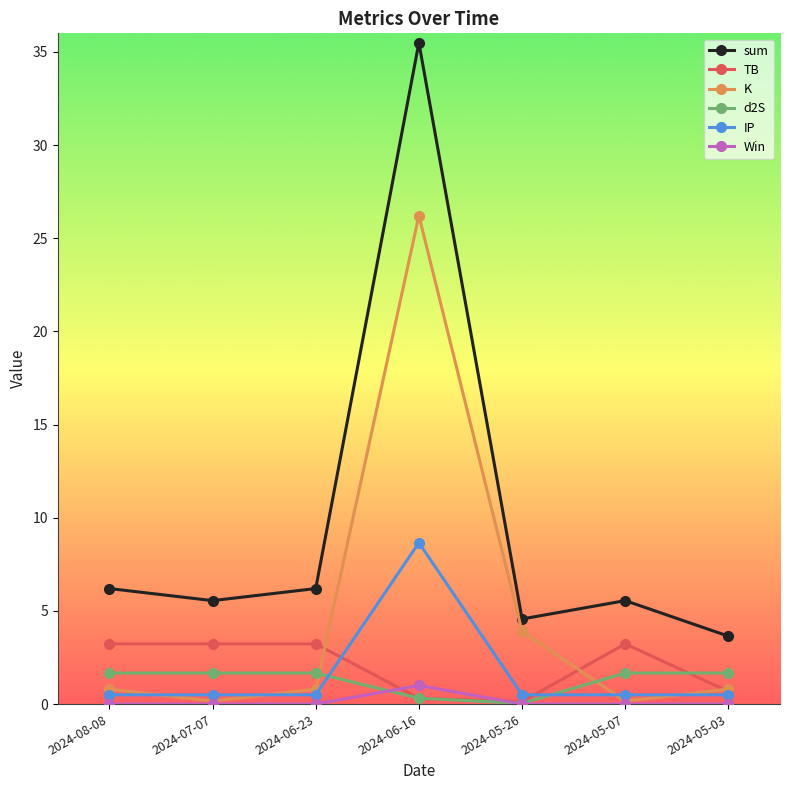

List the series in order of their peak value, lowest first.

Win, d2S, TB, IP, K, sum